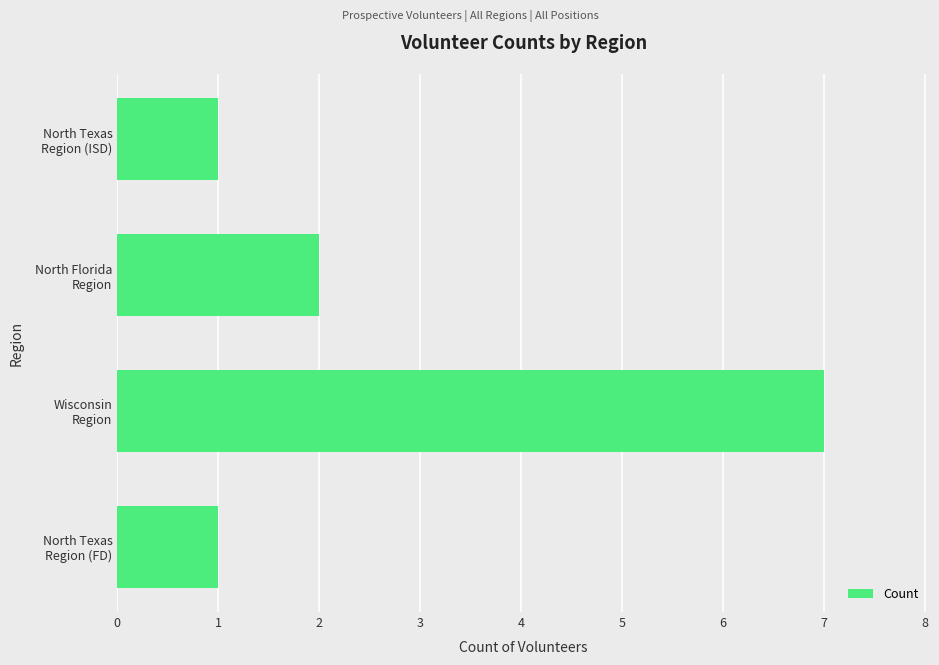

Reading top to bottom, transcribe all the data shown in this chart.

1	2	7	1